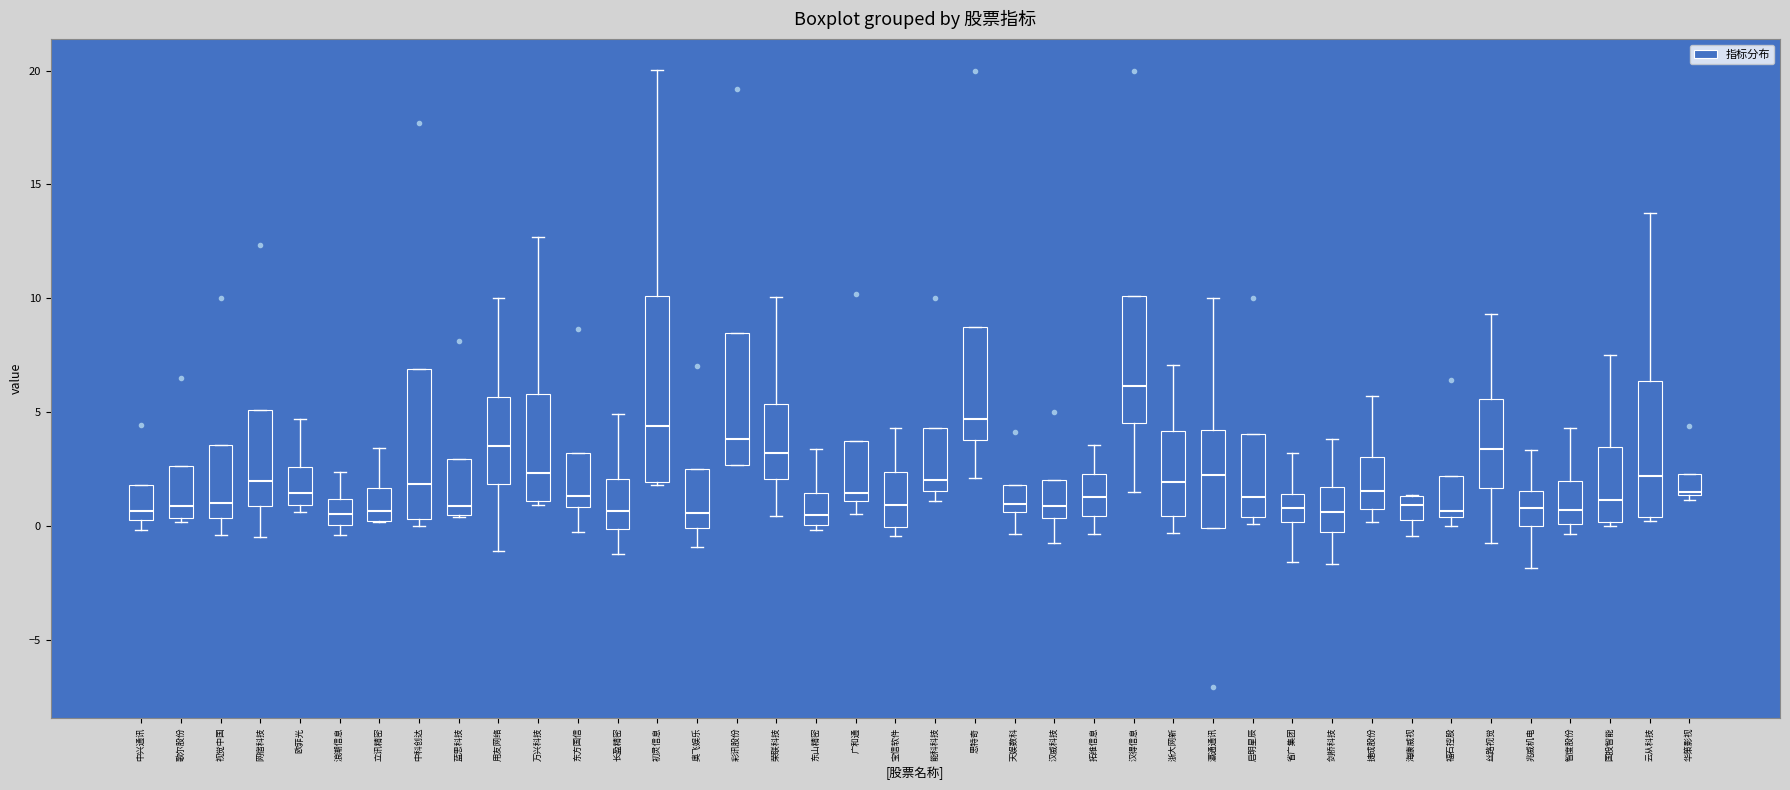

Where is the upper edge of the box for 省广集团 on the y-axis? The values are not printed on the chart, so give them approximately, as read against the axis.

1.5